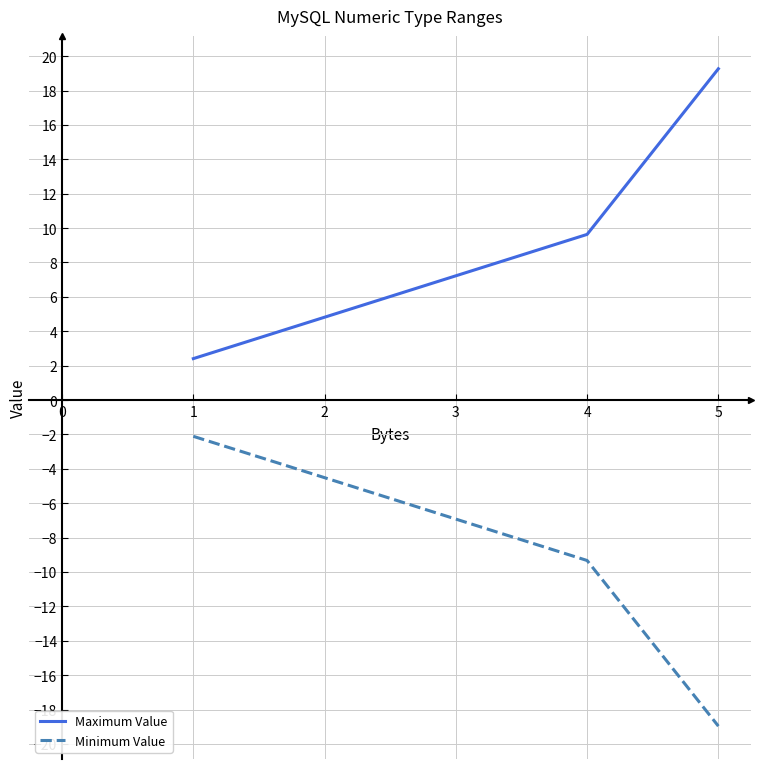

What are all the series names shown in the legend?

Maximum Value, Minimum Value